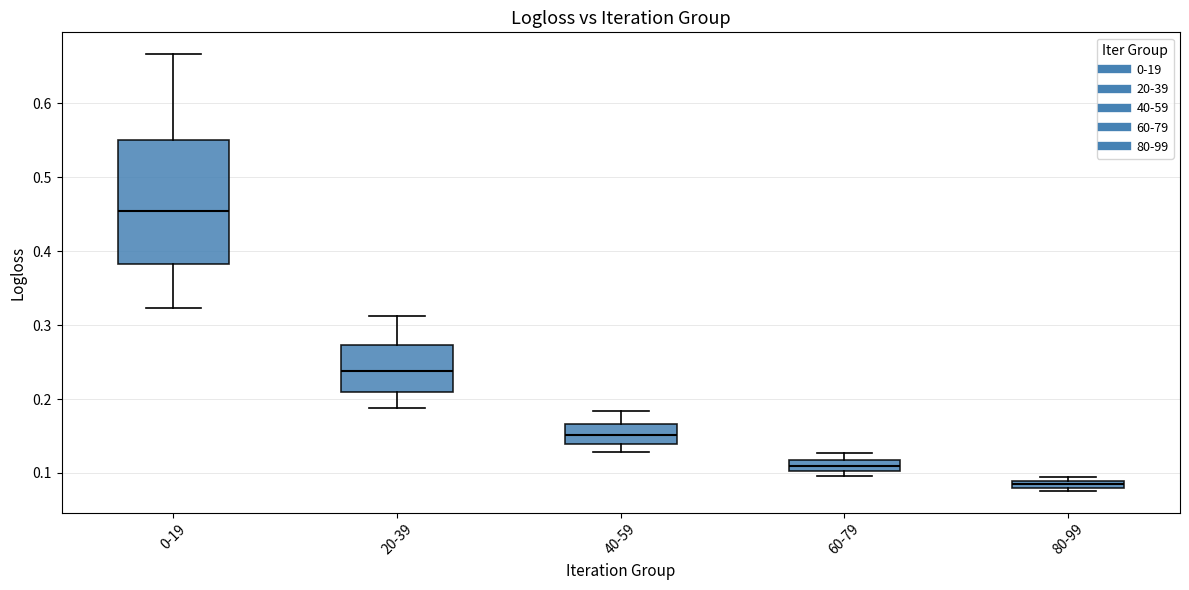

Which box has the lowest median line?

80-99